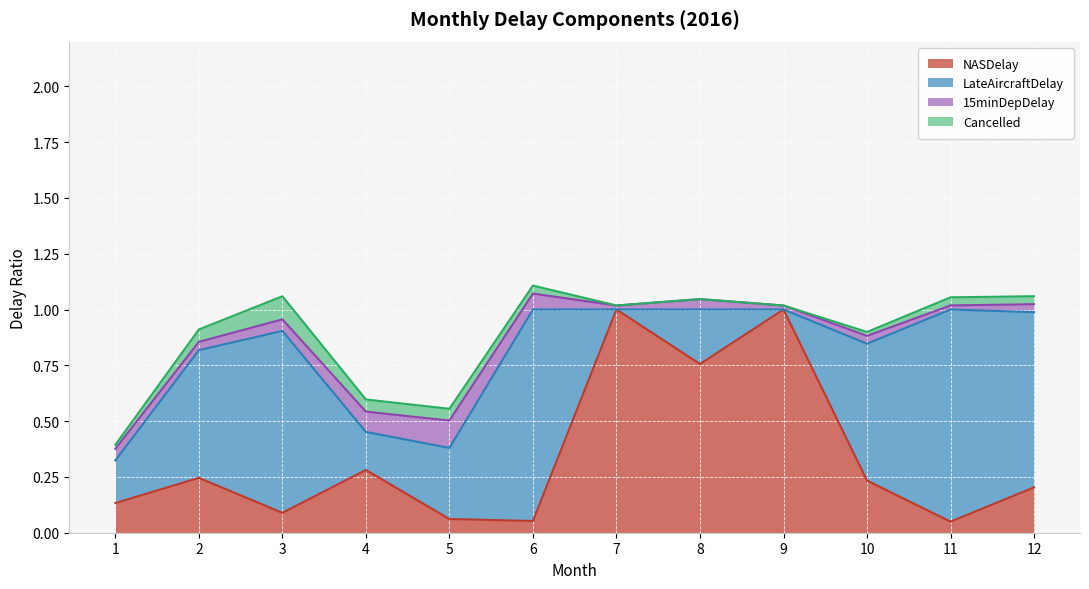

How many distinct data groups are displayed?

4